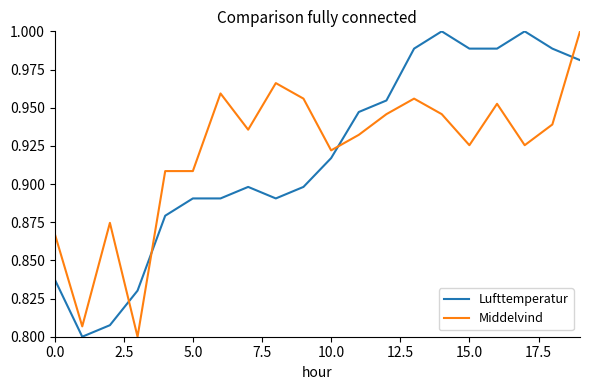

True or false: Middelvind and Lufttemperatur cross at least once.

True